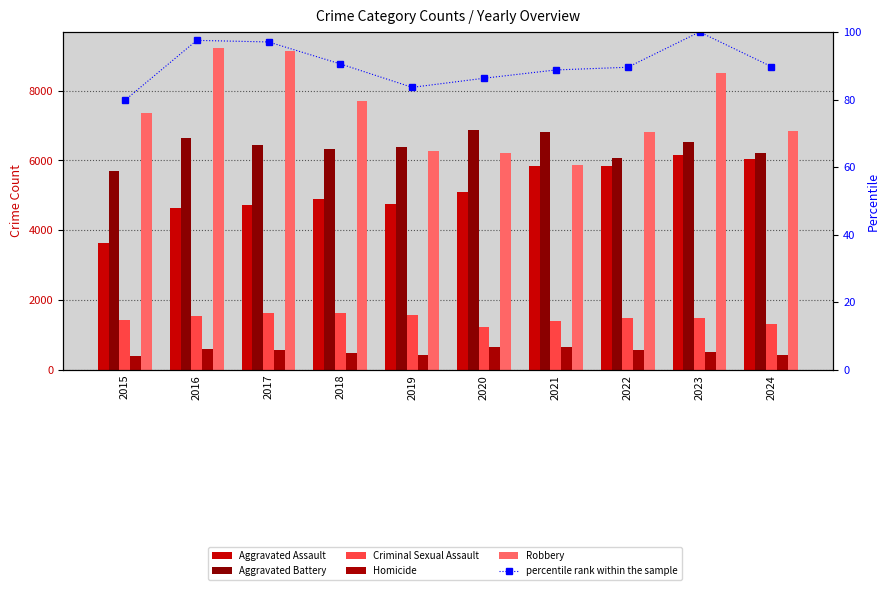

What is the total value across all series at 2023?

23304.0